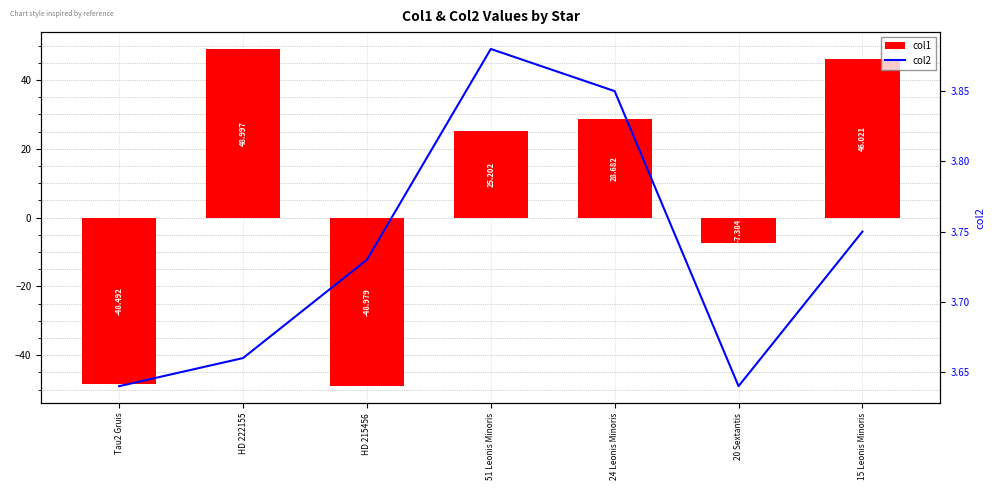

What is the highest value of the col1 series?

49.0